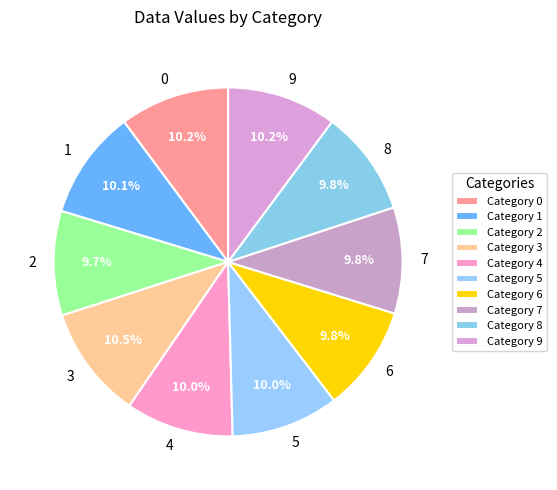

How many slices are in this pie chart?

10